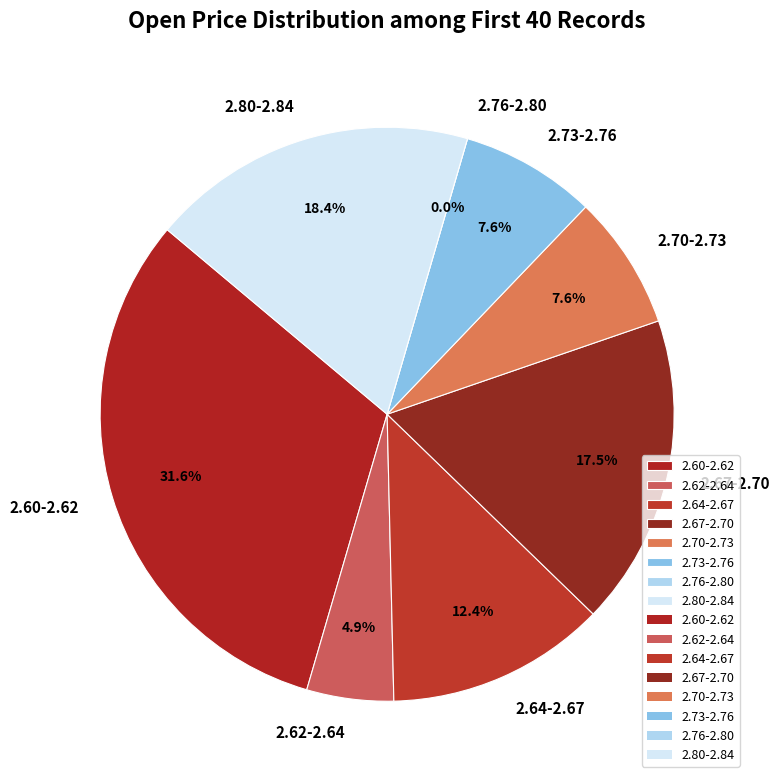

The 15 slice represents 1% of the pie. True or false?

False